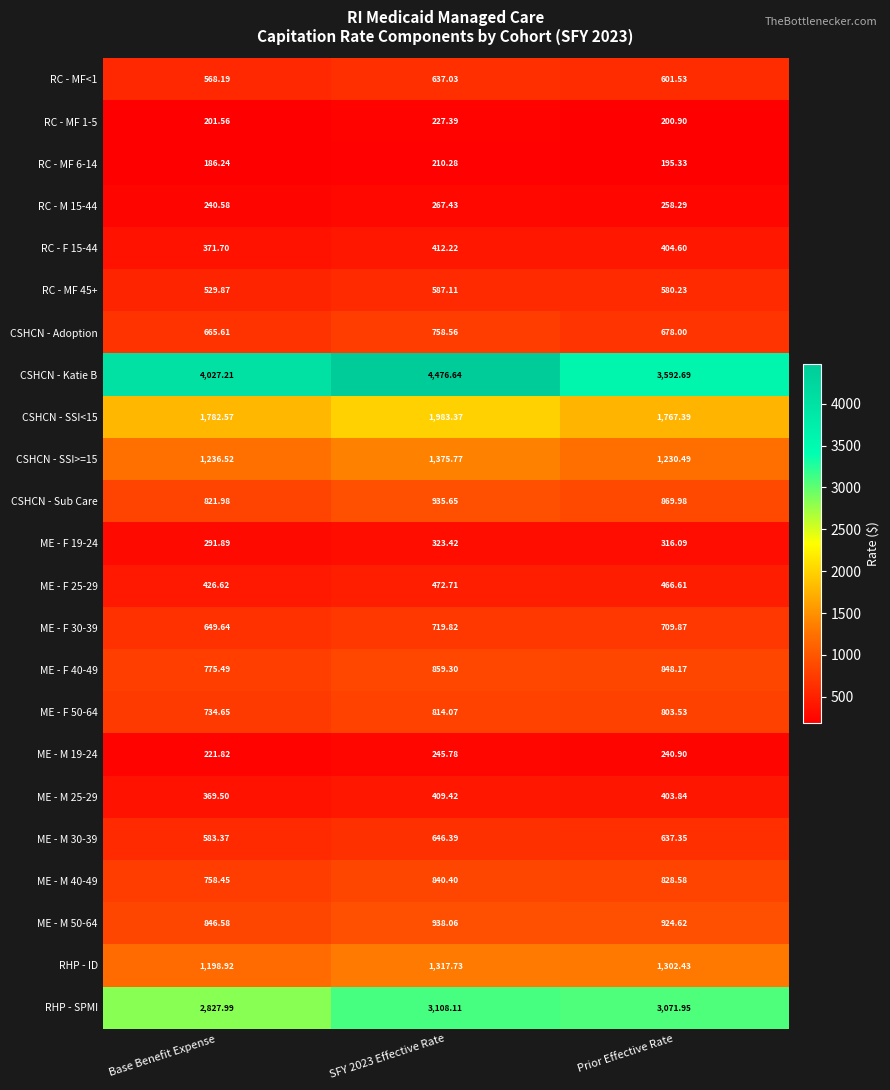

Is the value of ME - F 19-24 at SFY 2023 Effective Rate greater than the value of ME - M 19-24 at SFY 2023 Effective Rate?

Yes